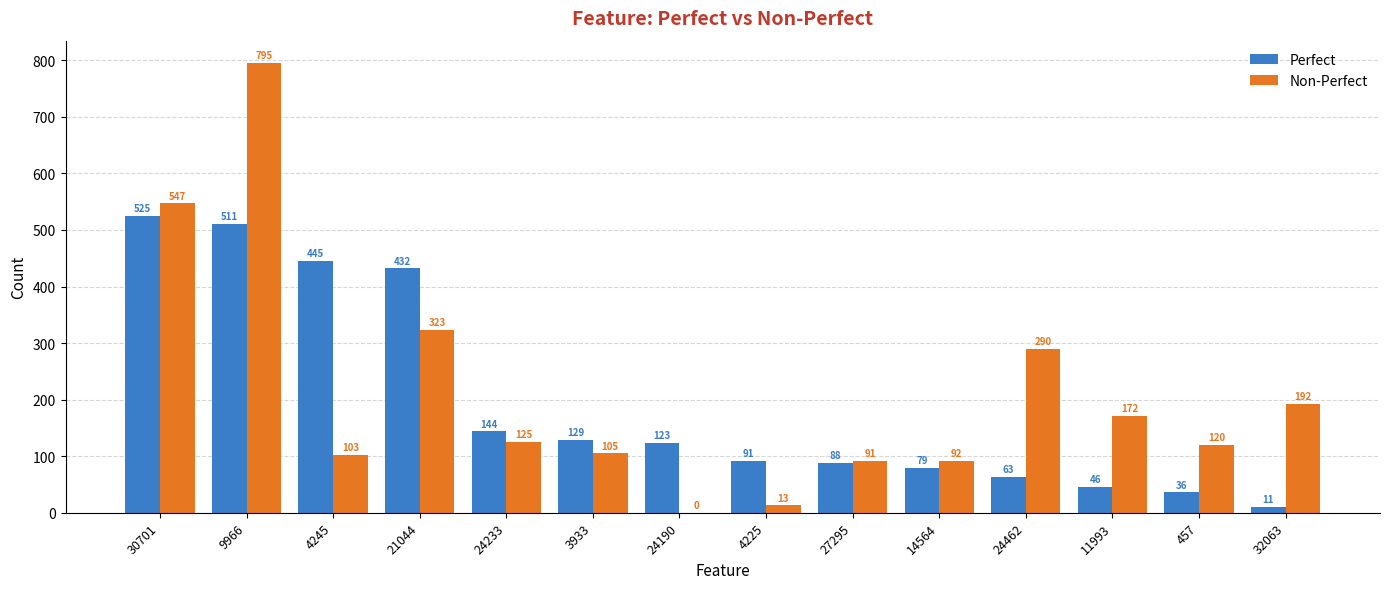

Which category has the highest value in the Perfect series?

30701